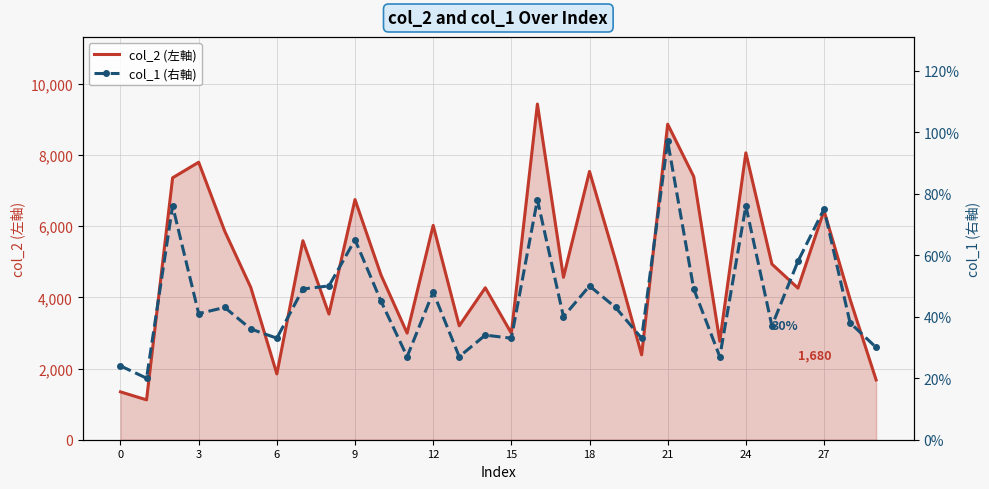

What is the minimum value shown in the chart?

20